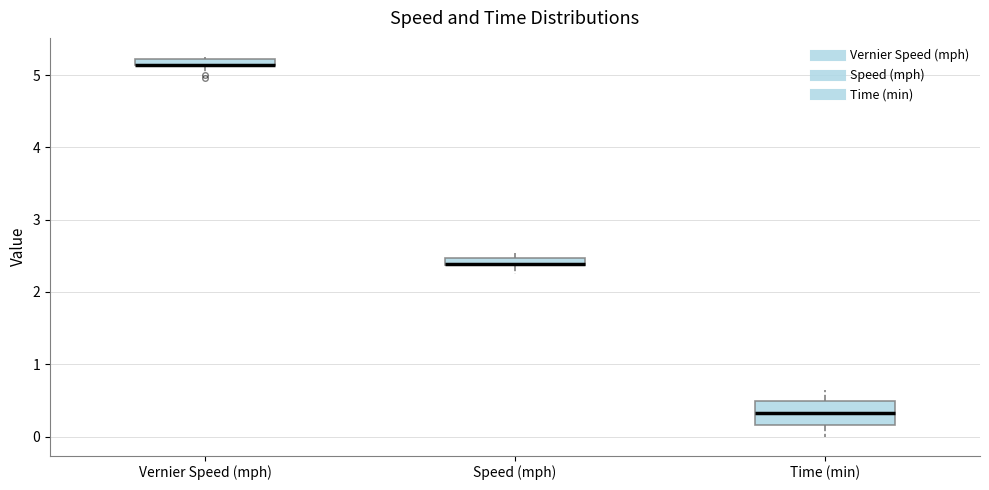

Comparing the boxes themselves (not the whiskers), which one is the tallest?

Time (min)